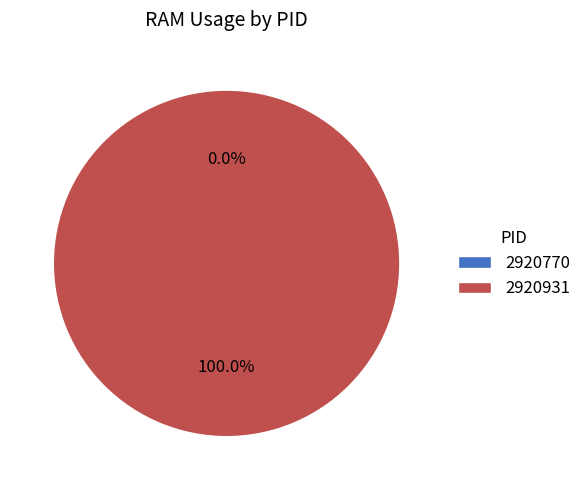

Which slice represents more than half of the pie?

2920931